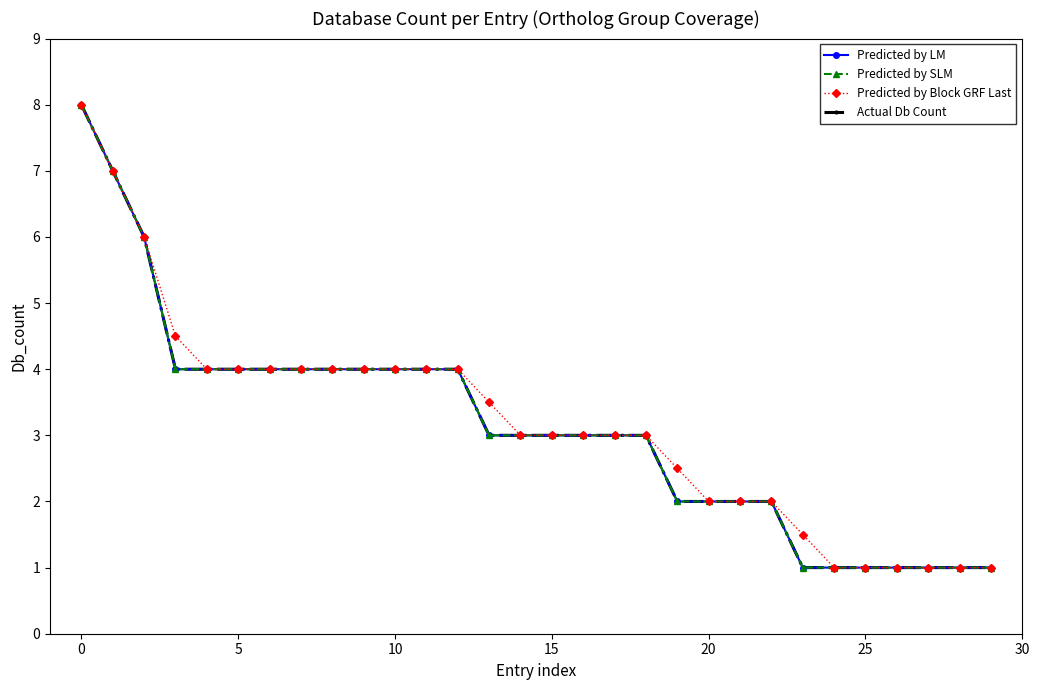

Does the chart have visible grid lines?

No